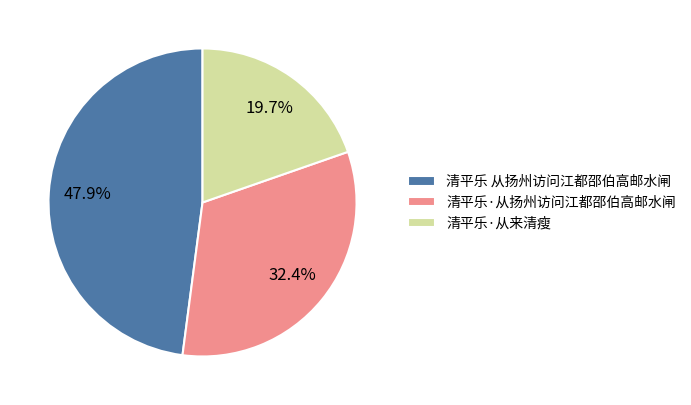

Does any single category account for the majority?

No